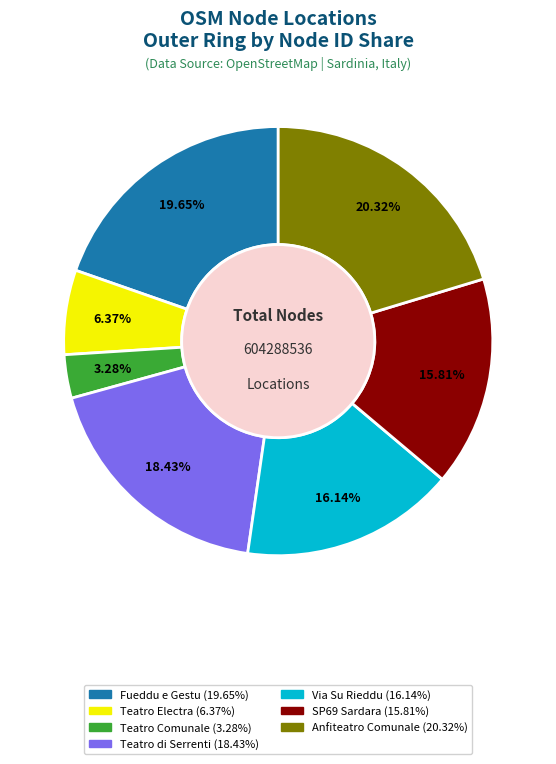

How many segments does this pie chart have?

7